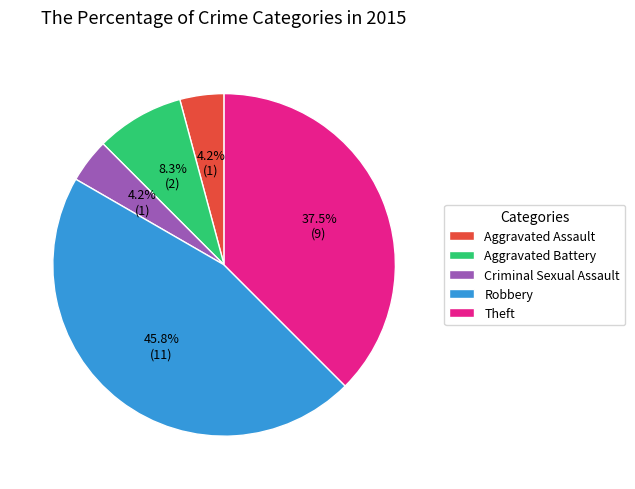

How many slices are in this pie chart?

5